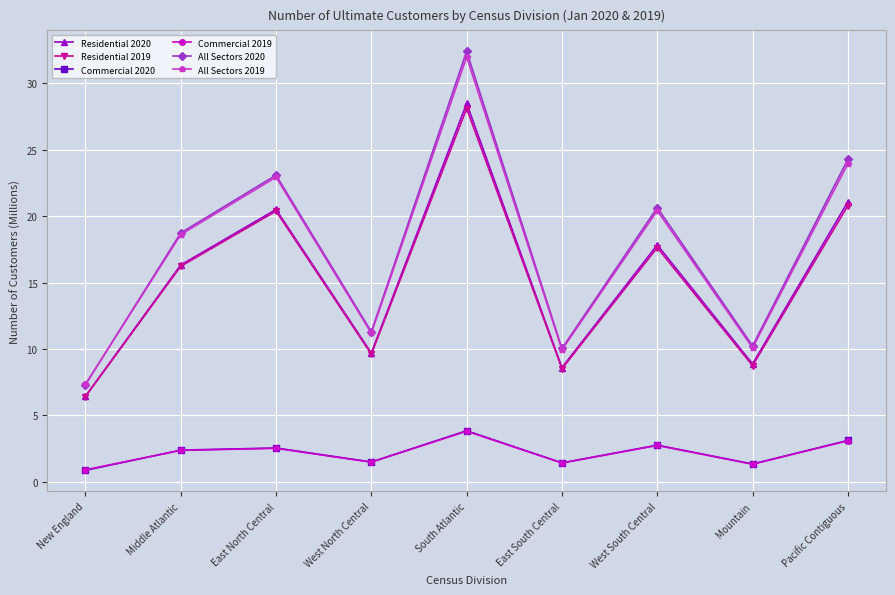

The value of Commercial 2019 at East South Central is 1.4. True or false?

True